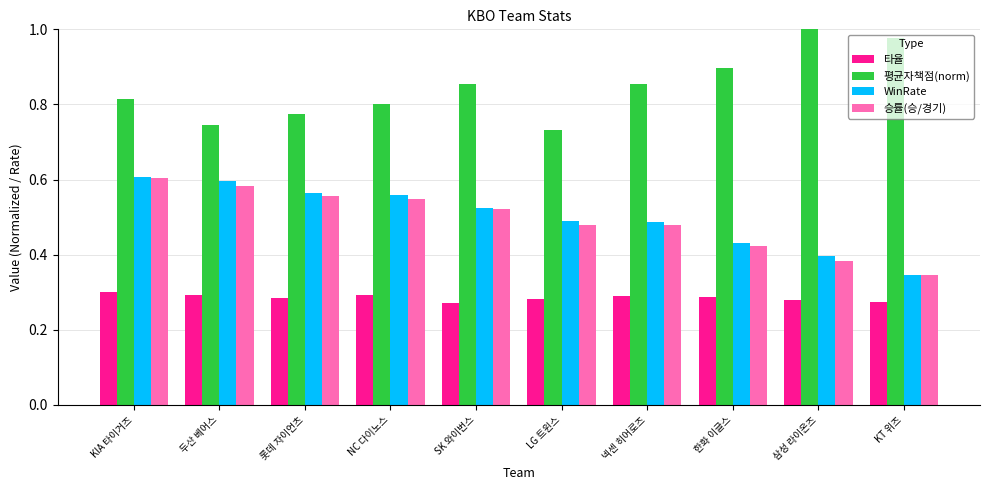

What is the label of the 2nd bar from the left?

두산 베어스